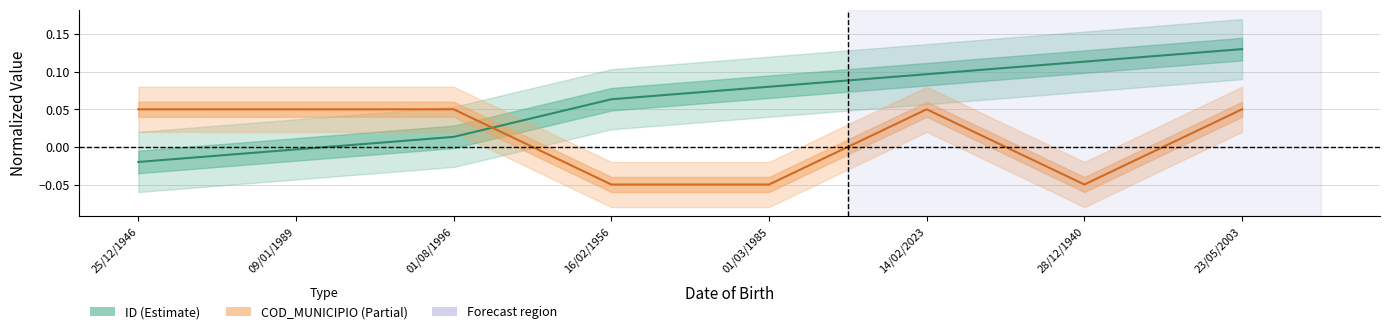

Does the chart have visible grid lines?

Yes